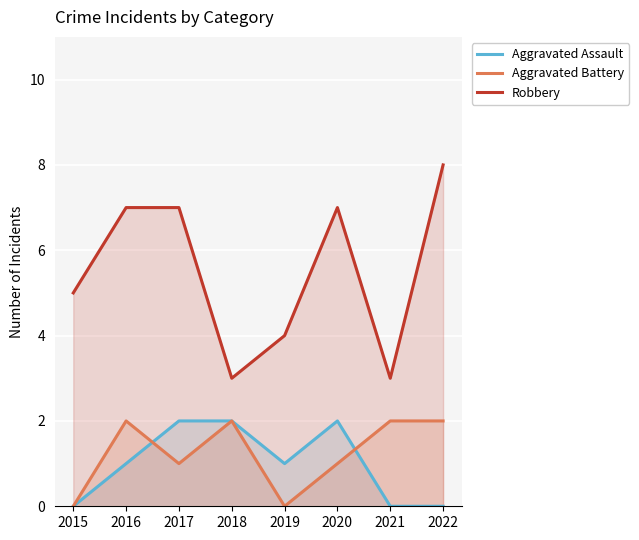

Reading left to right, transcribe all the data shown in this chart.

Aggravated Assault: 0	1	2	2	1	2	0	0
Aggravated Battery: 0	2	1	2	0	1	2	2
Robbery: 5	7	7	3	4	7	3	8